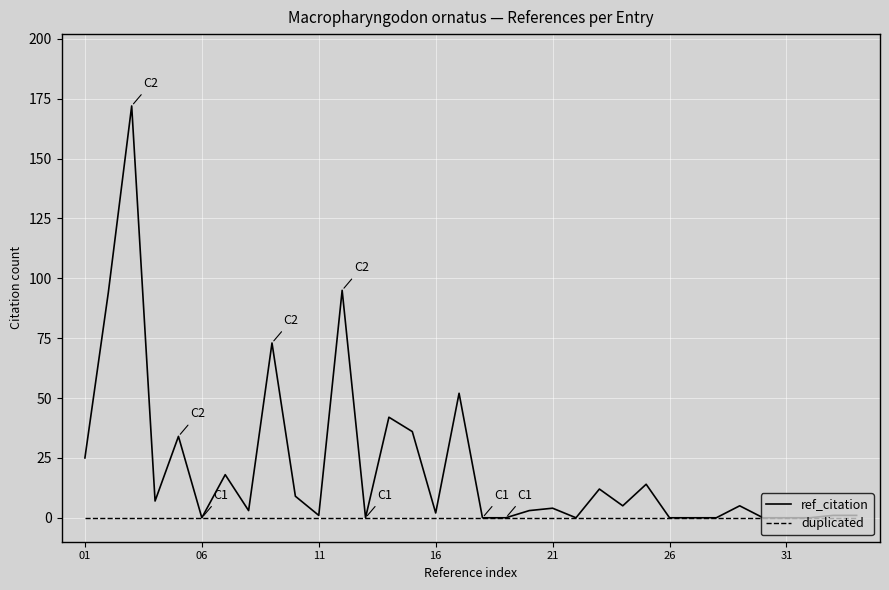

Which series has the largest range (max minus min)?

ref_citation